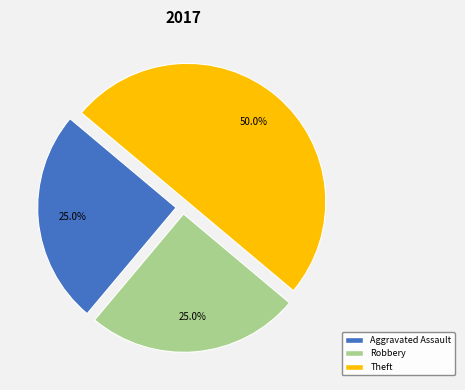

Which category has the biggest portion of the pie?

Theft